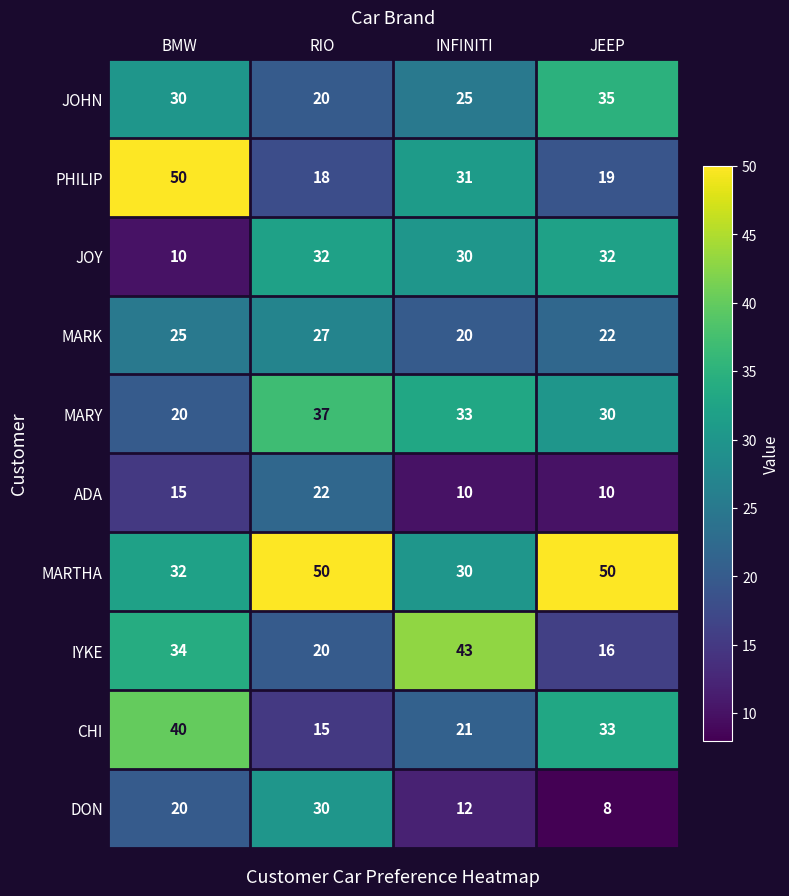

What is the greatest value displayed?

50